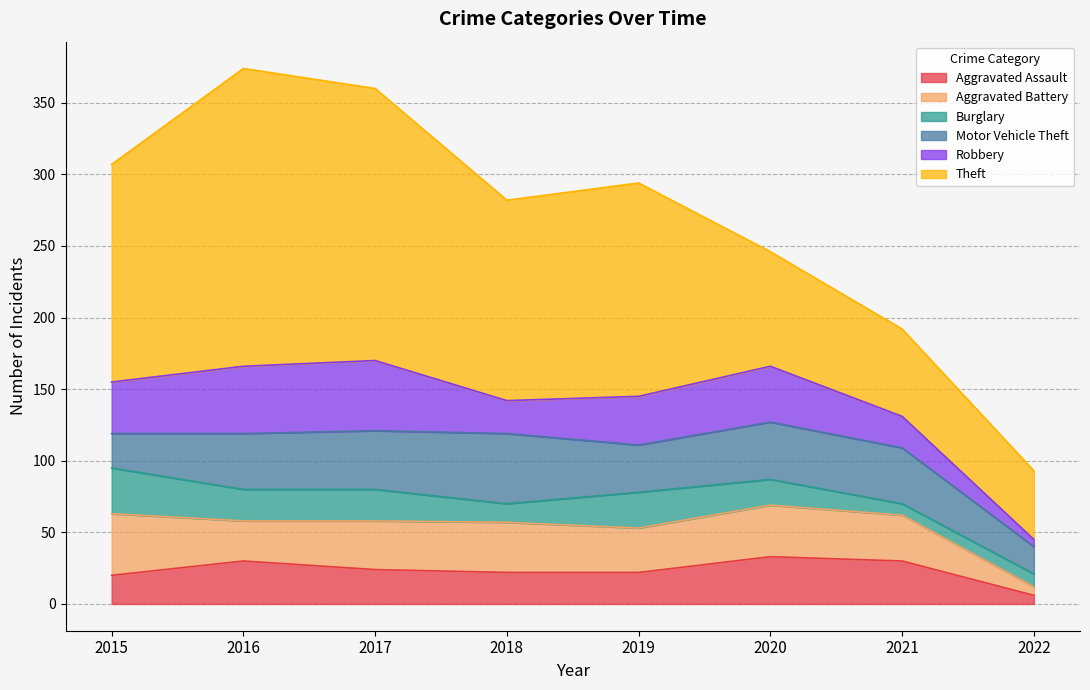

At which label is Burglary closest to 20?

2016